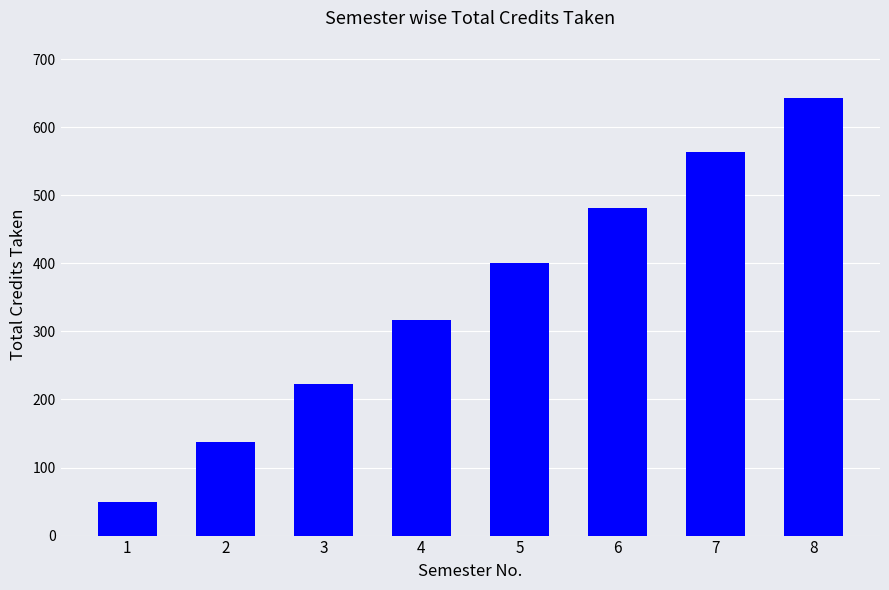

Are the bars horizontal?

No